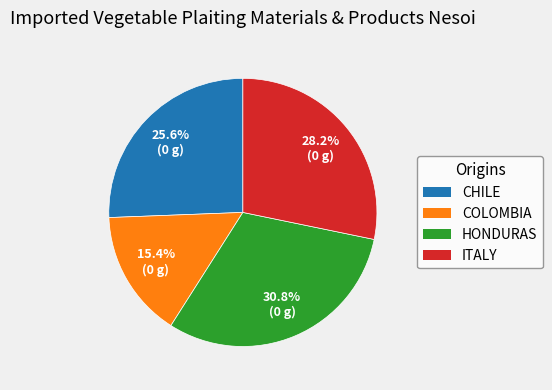

How much of the chart is everything except ITALY?

71.8%